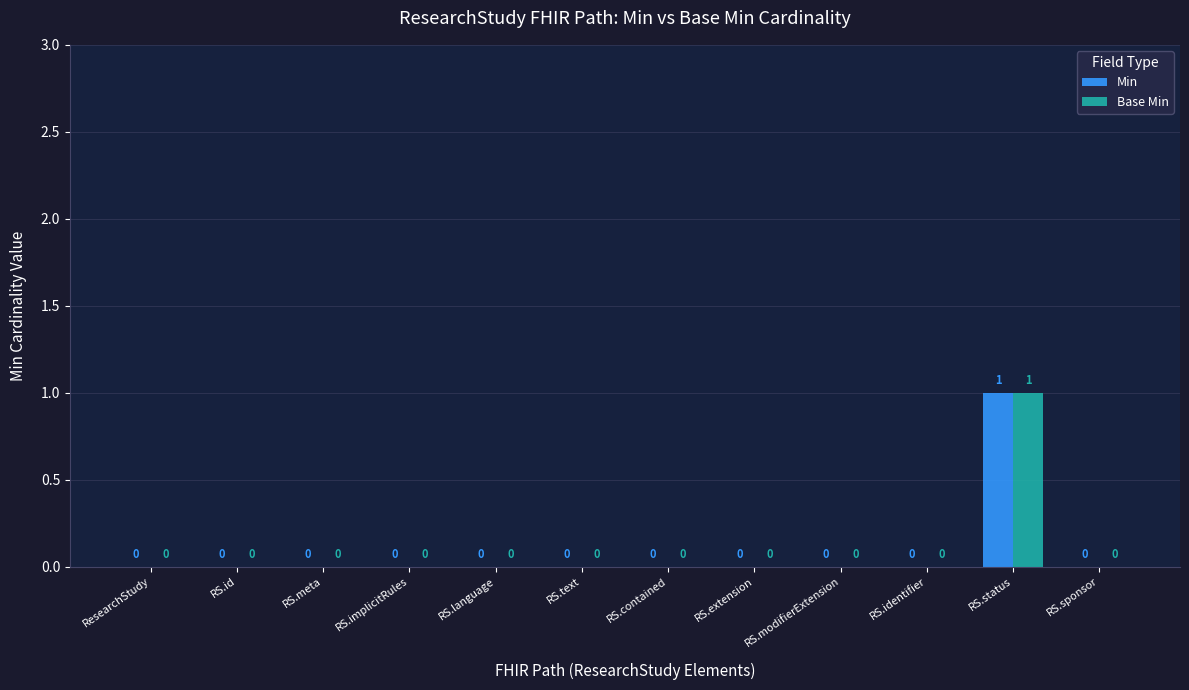

Are the bars horizontal?

No